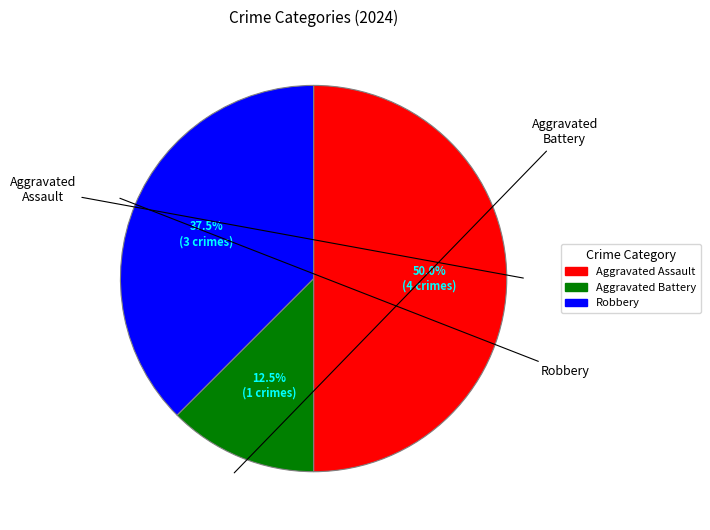

To the nearest percent, what is the difference between the largest and smallest slice percentages?

38%